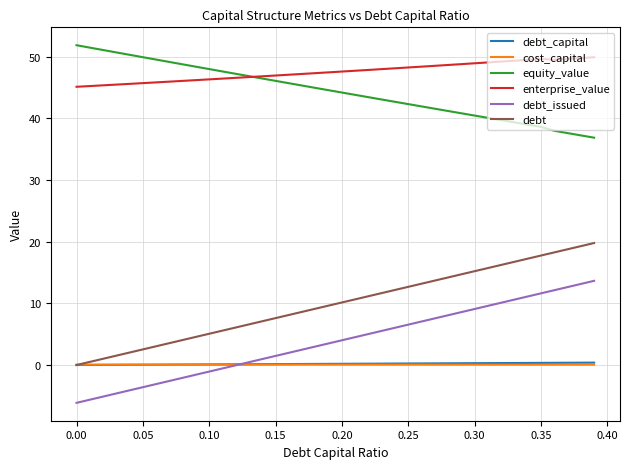

What is the highest value of the debt series?

19.8